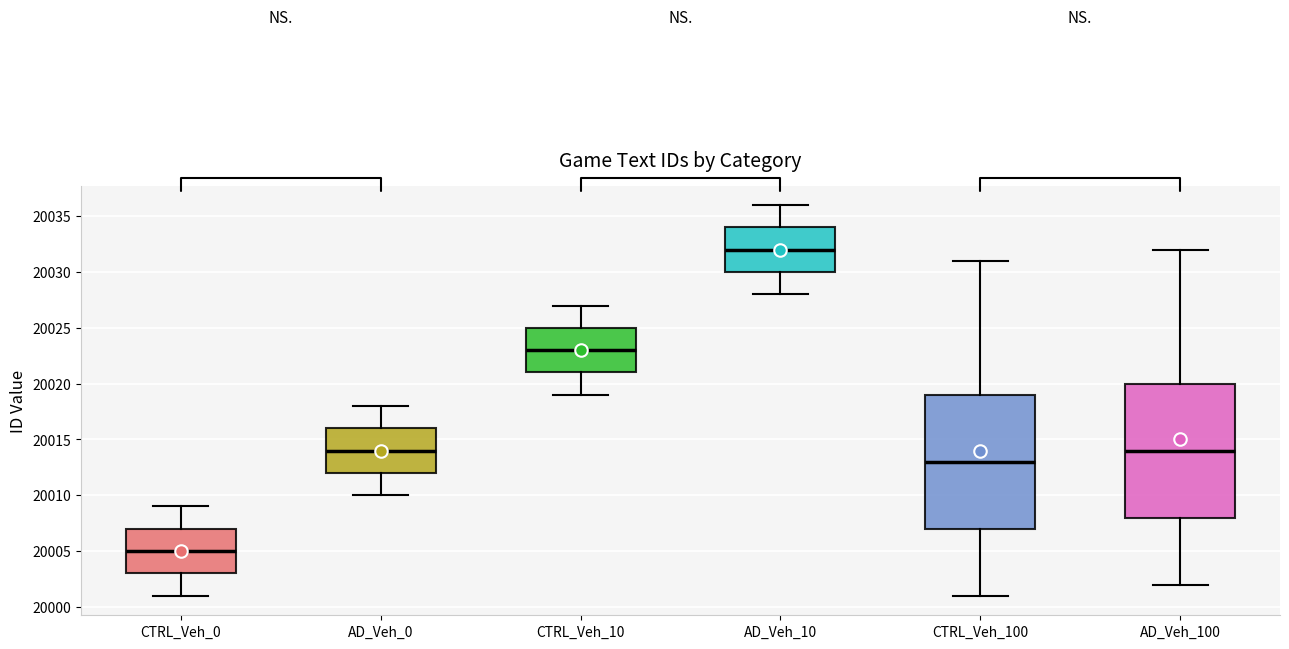

Reading left to right, read every box against the y-axis: the position of its median line, the range the box covers, and the ends of its whiskers. The values are not printed on the chart, so give them approximately, as read against the axis.

CTRL_Veh_0: median 20005, box 20003 to 20007, whiskers 20001 to 20009
AD_Veh_0: median 20014, box 20012 to 20016, whiskers 20010 to 20018
CTRL_Veh_10: median 20023, box 20021 to 20025, whiskers 20019 to 20027
AD_Veh_10: median 20032, box 20030 to 20034, whiskers 20028 to 20036
CTRL_Veh_100: median 20013, box 20007 to 20019, whiskers 20001 to 20031
AD_Veh_100: median 20014, box 20008 to 20020, whiskers 20002 to 20032